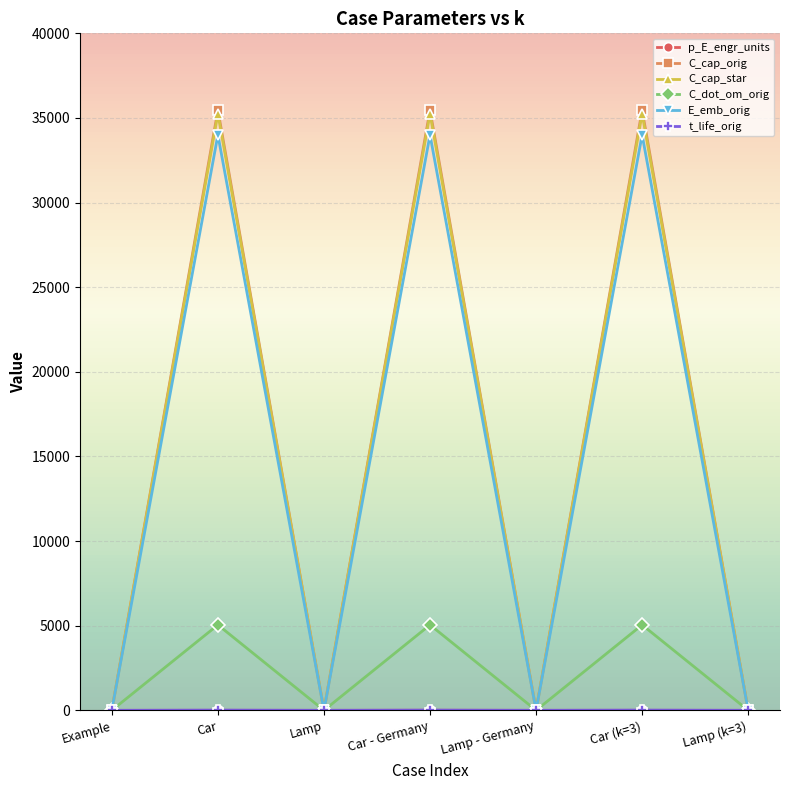

What is the greatest value displayed?

35460.0